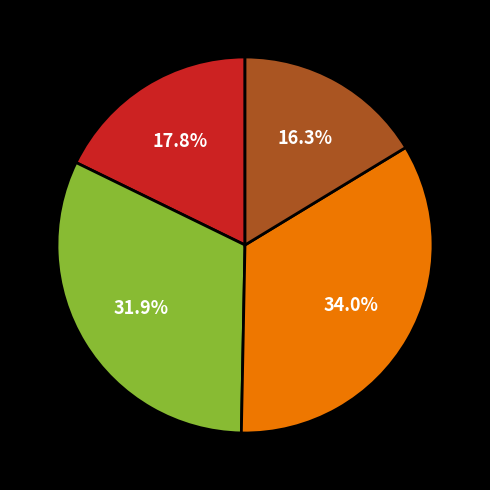

To the nearest percent, what is the average slice percentage?

25%